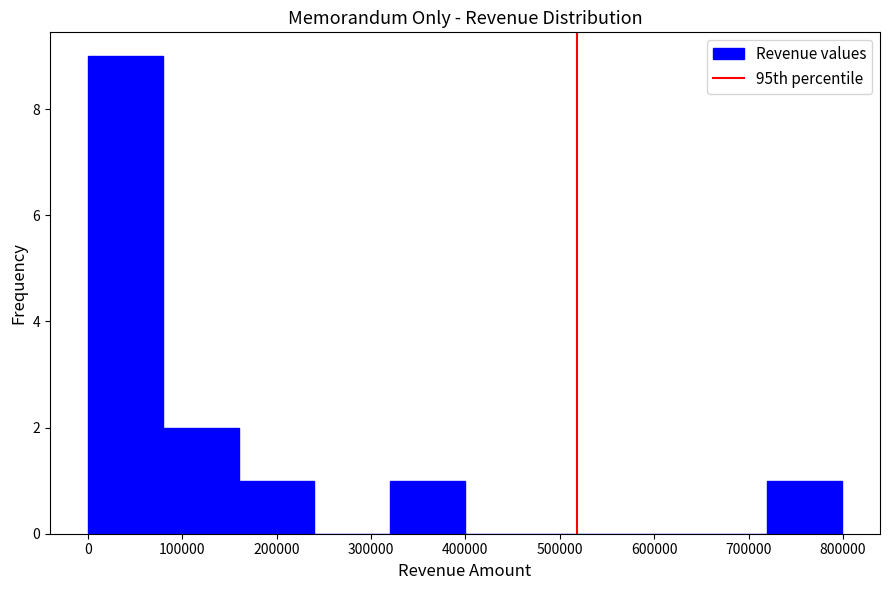

Reading left to right, list every bar in this chart as the range it spans on the x-axis followed by its height. Neither the bar edges nor the heights are printed on the chart, so give them approximately, as read against the axes.

0 to 80000: 9
80000 to 160000: 2
160000 to 240000: 1
240000 to 320000: 0
320000 to 400000: 1
400000 to 480000: 0
480000 to 560000: 0
560000 to 640000: 0
640000 to 720000: 0
720000 to 800000: 1